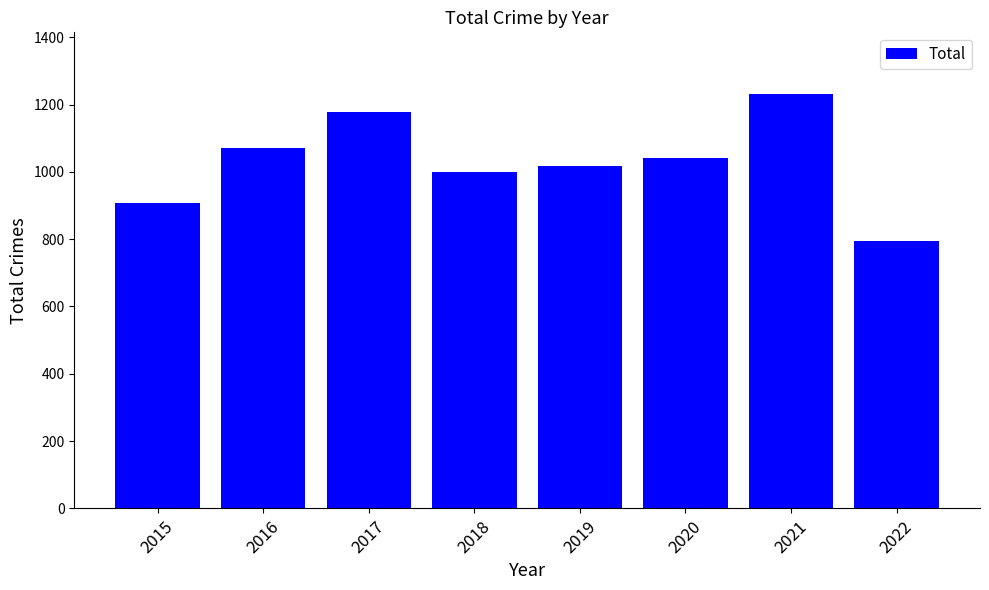

At which category does the chart reach its peak across all series?

2021